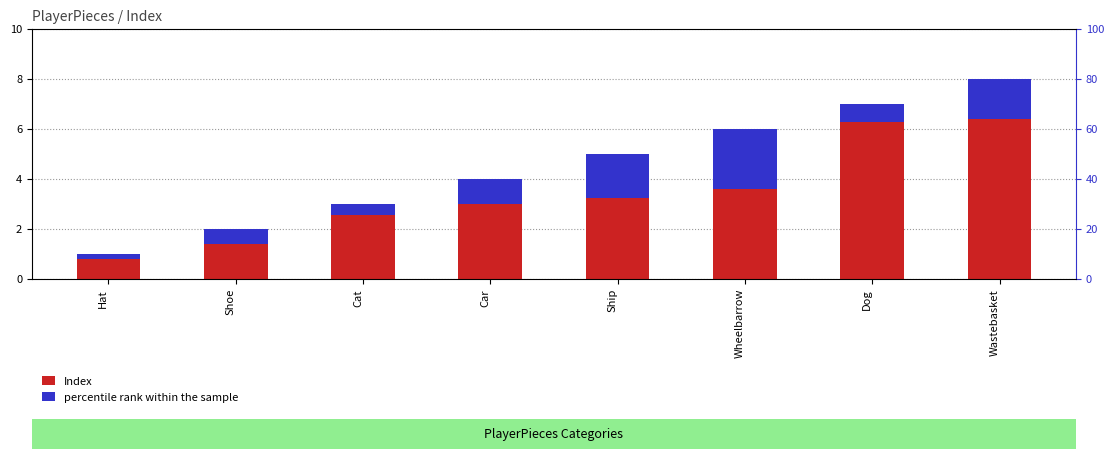

What value does the Index series have at Wheelbarrow?

6.0